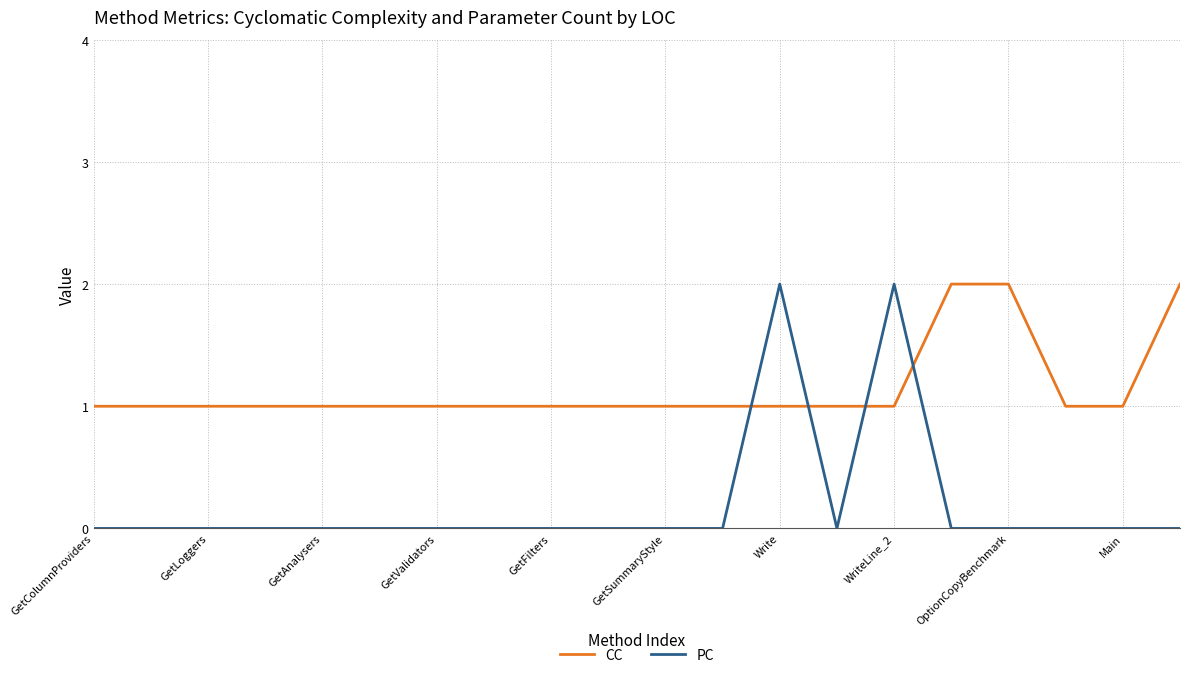

How many intersections are there between PC and CC?

4